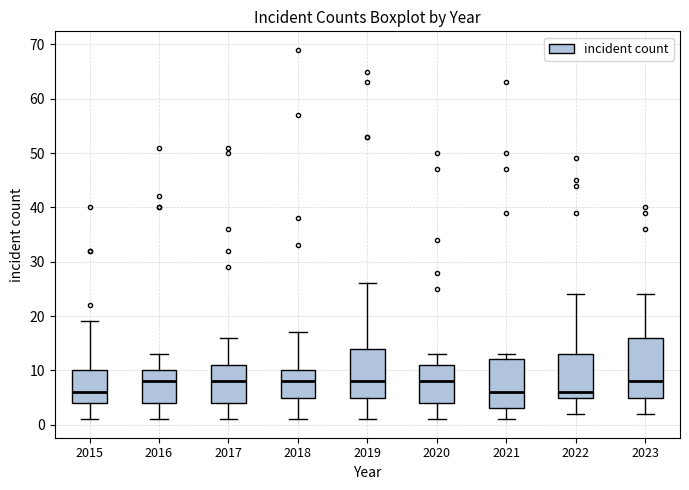

Which box is the tallest, from its lower edge to its upper edge?

2023